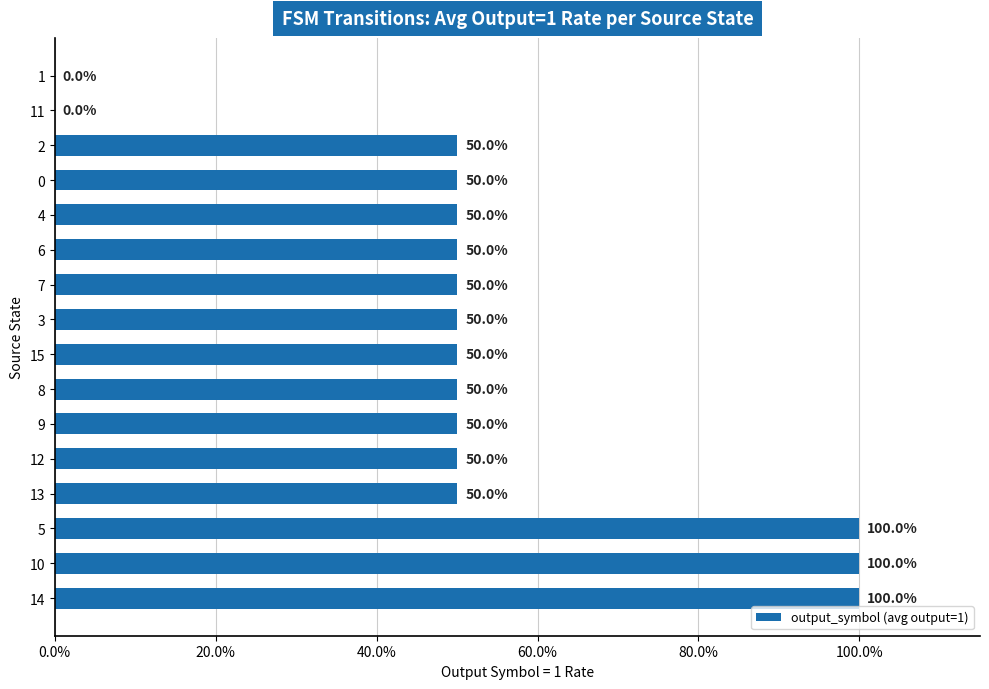

Are the bars horizontal?

Yes